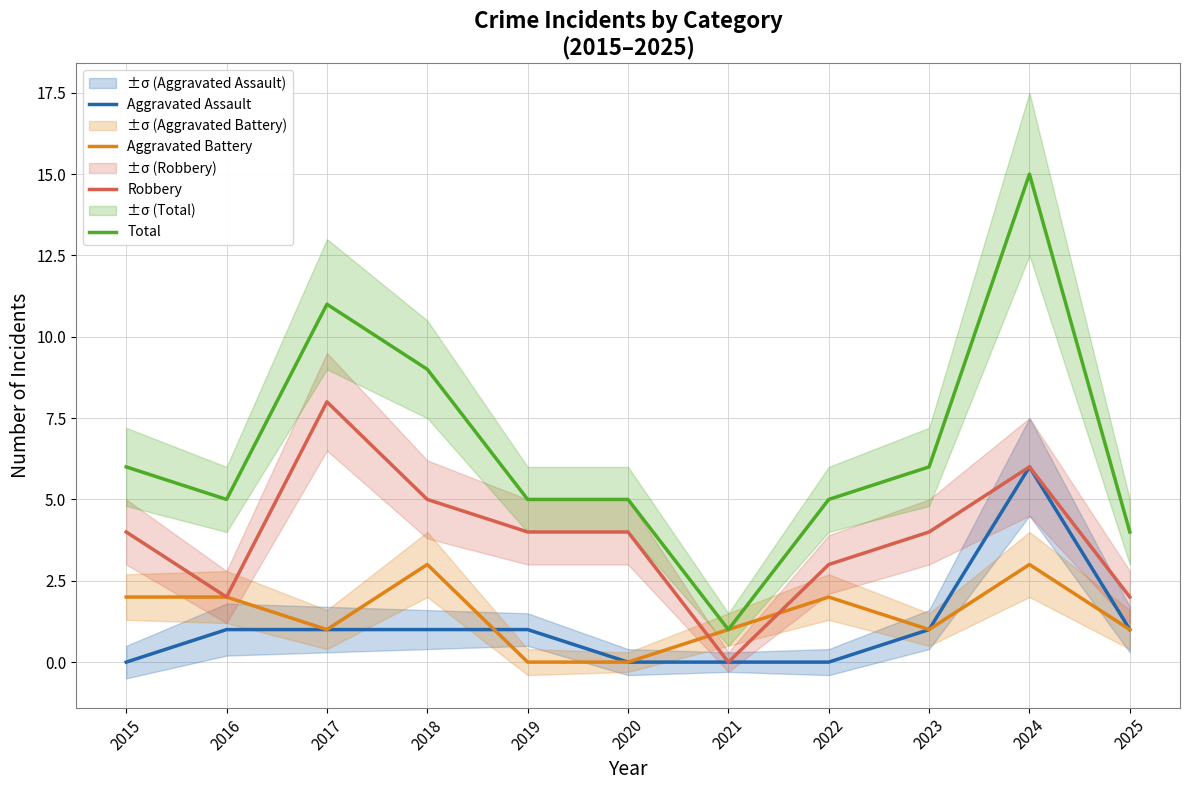

True or false: Aggravated Battery has more than 1 points higher than both neighbors.

True